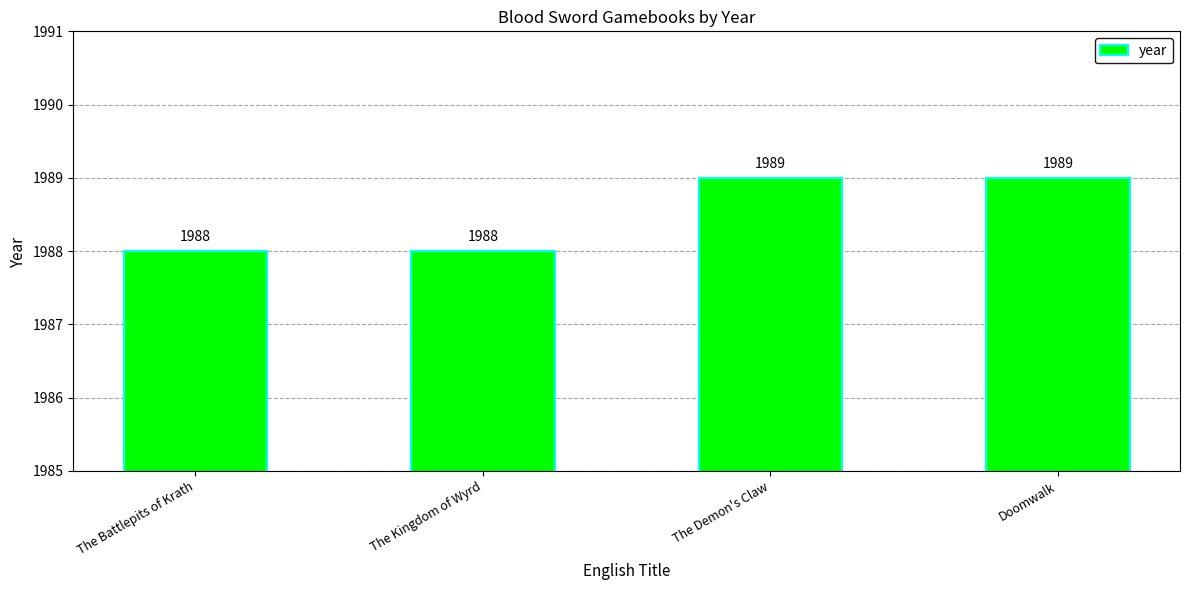

What is the sum of the values at Doomwalk and The Battlepits of Krath?

3977